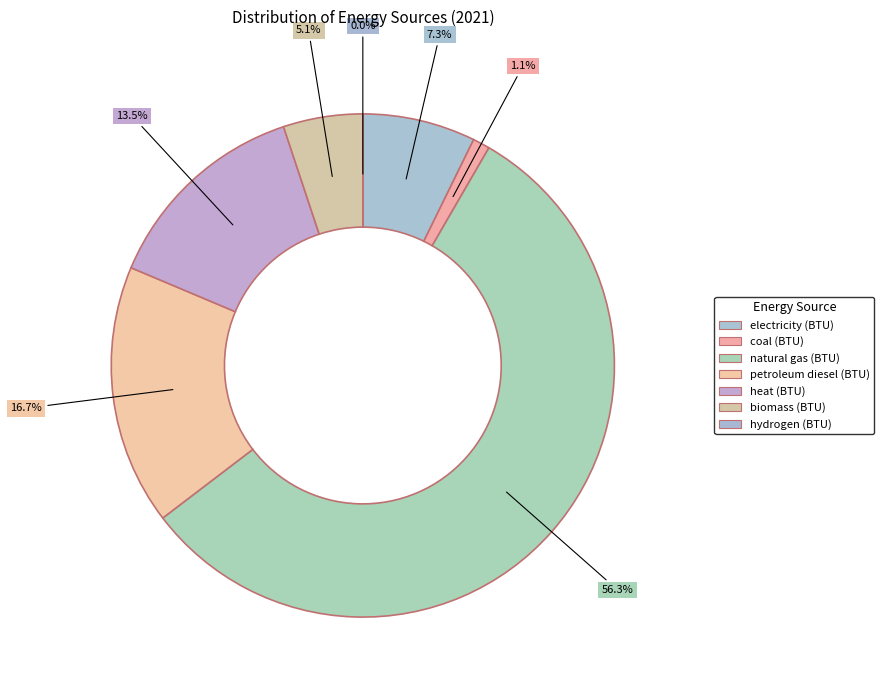

Combined, what portion of the pie is petroleum diesel (BTU) and electricity (BTU)?

24.0%